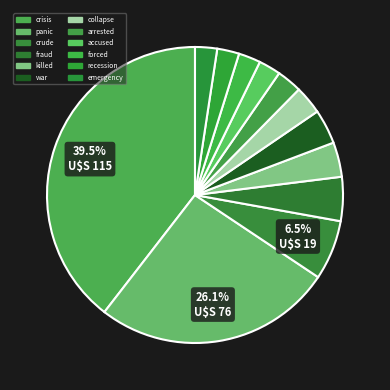

How many segments does this pie chart have?

12